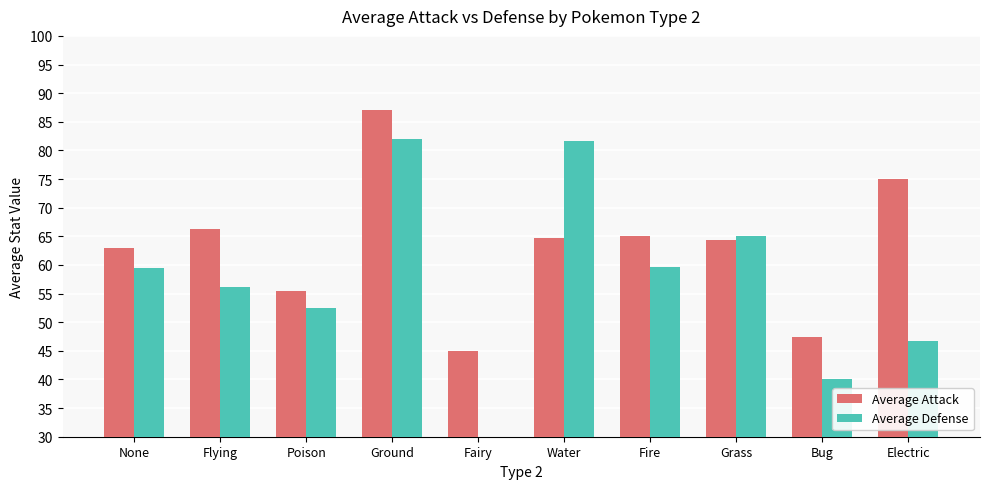

Which label corresponds to the smallest value in the chart?

Fairy